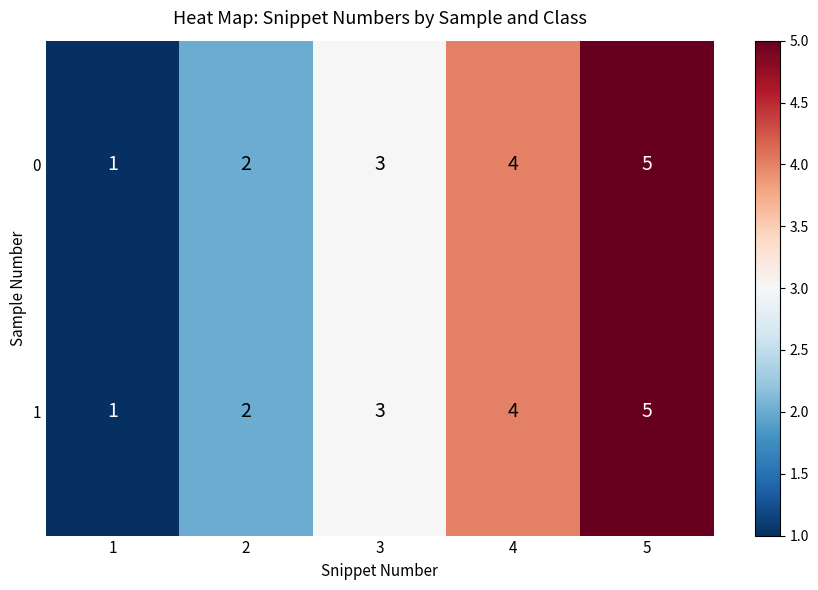

What is the sum of all 0 values?

15